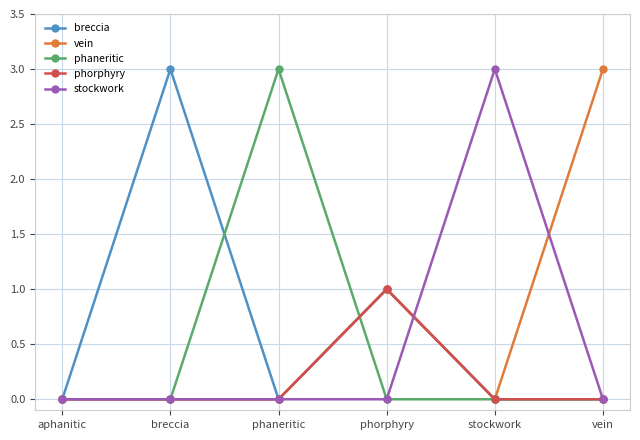

True or false: phaneritic has more than 2 interior local peaks.

False